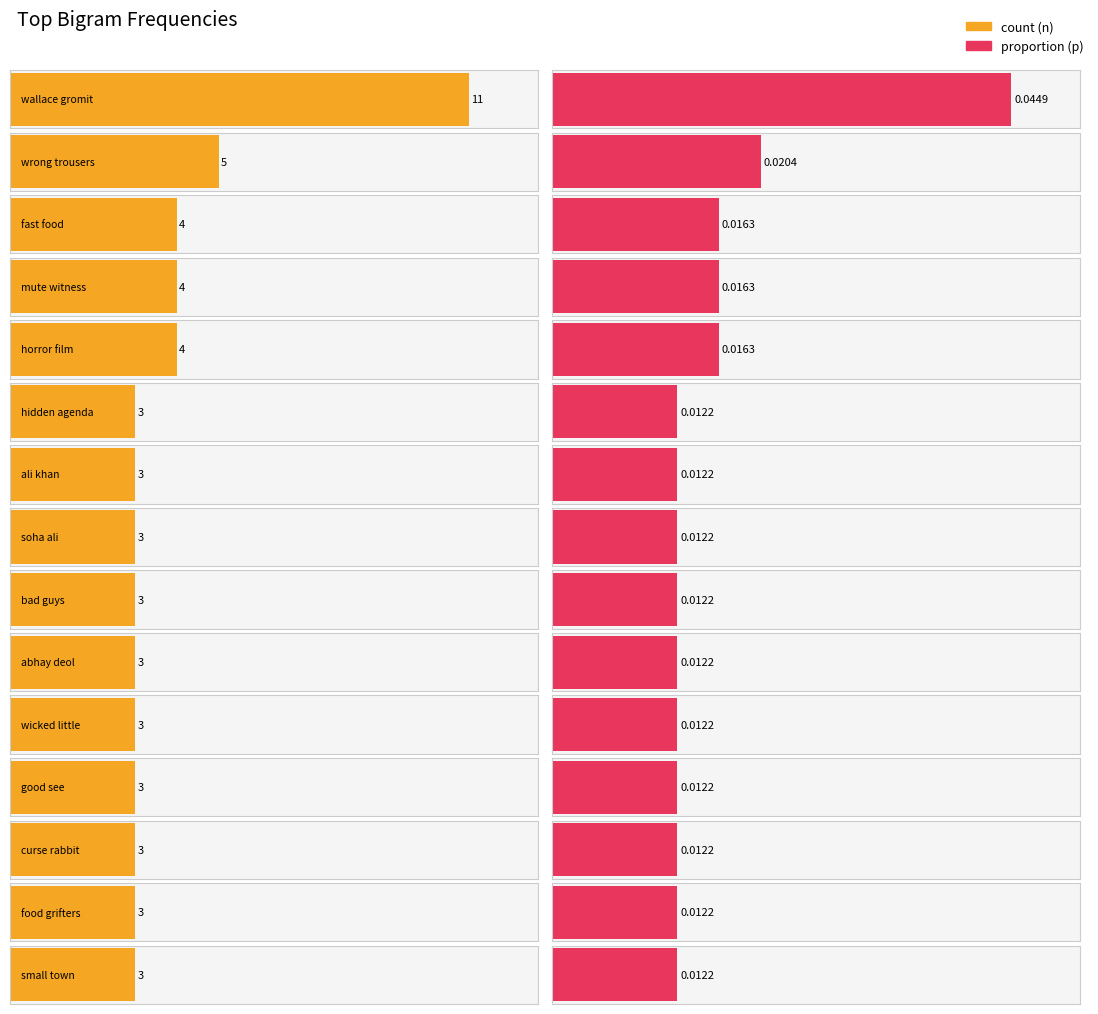

What is the difference between the second highest and minimum values?

2